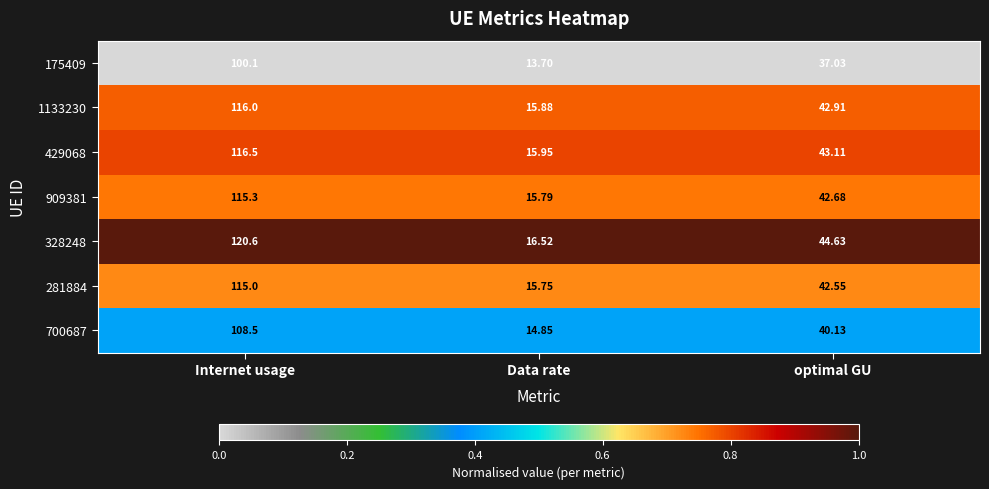

At which label is 429068 closest to 66?

optimal GU